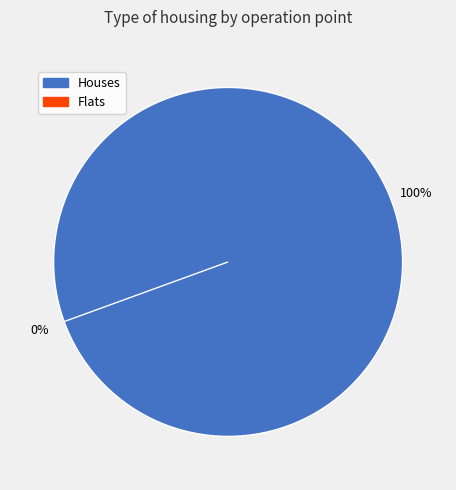

Rank the series by their maximum value, from highest to lowest.

Houses, Flats